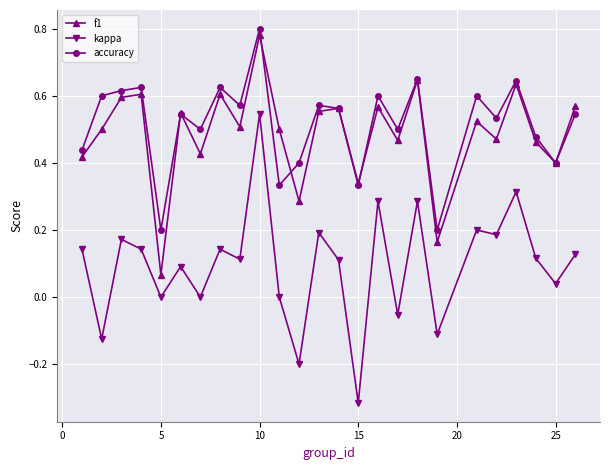

At how many categories does at least one series exceed 0?

25